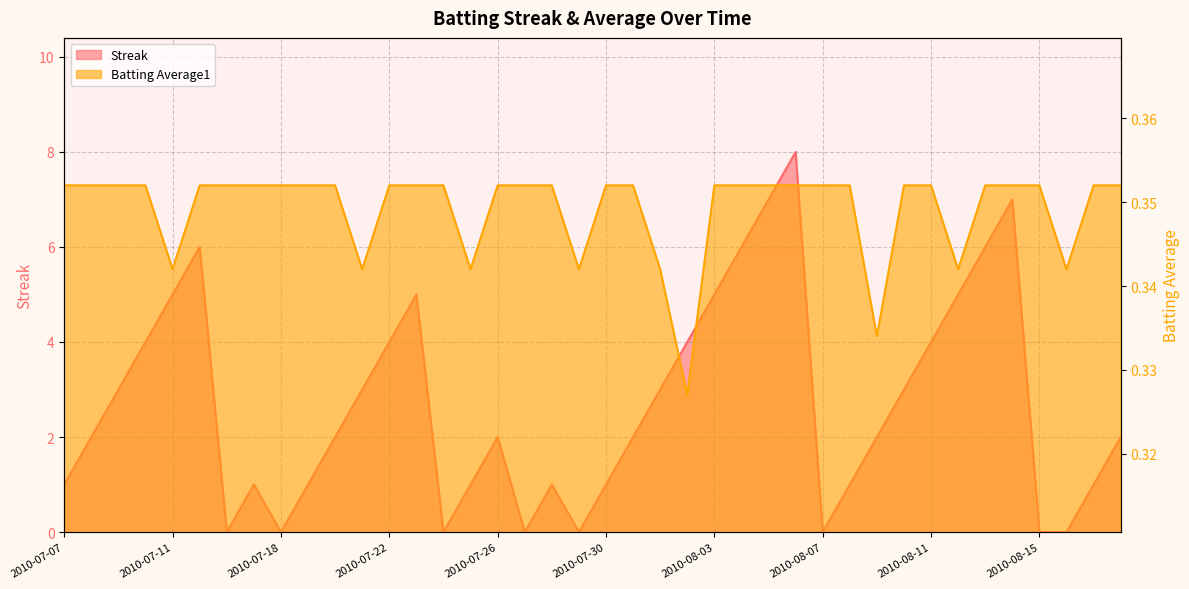

Rank the series at 2010-08-06 from lowest to highest value.

Batting Average1, Streak